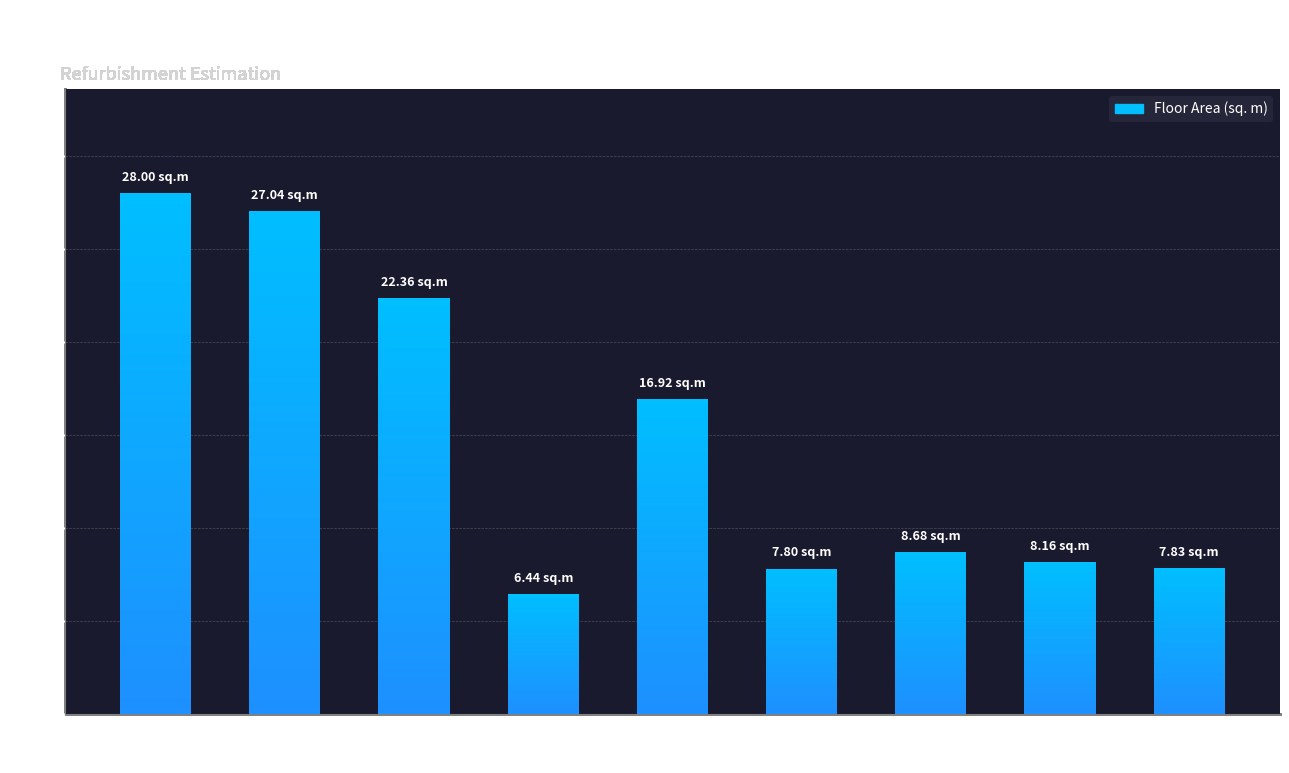

What is the change in value from Dining Room to Bedroom #1?

-20.2